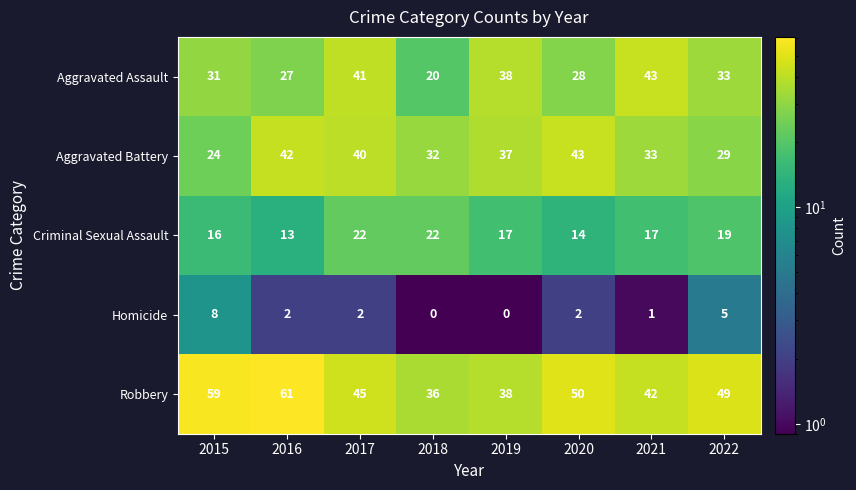

What is the total value across all series at 2022?

135